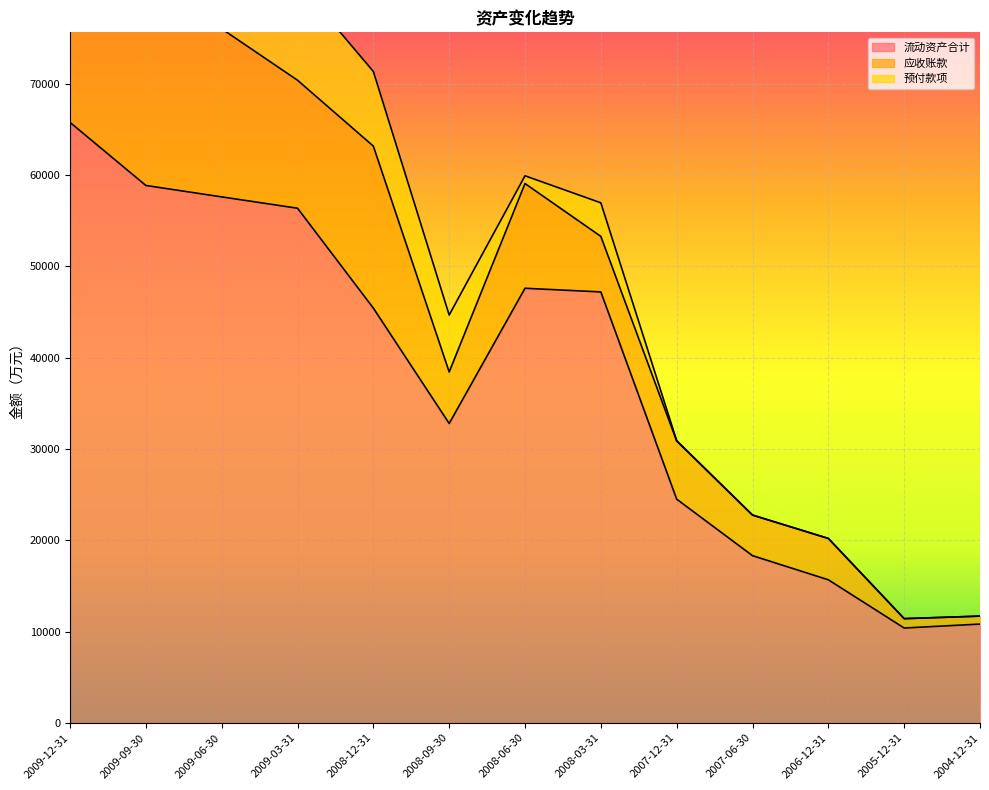

Is the value of 预付款项 at 2009-06-30 greater than the value of 应收账款 at 2007-12-31?

No